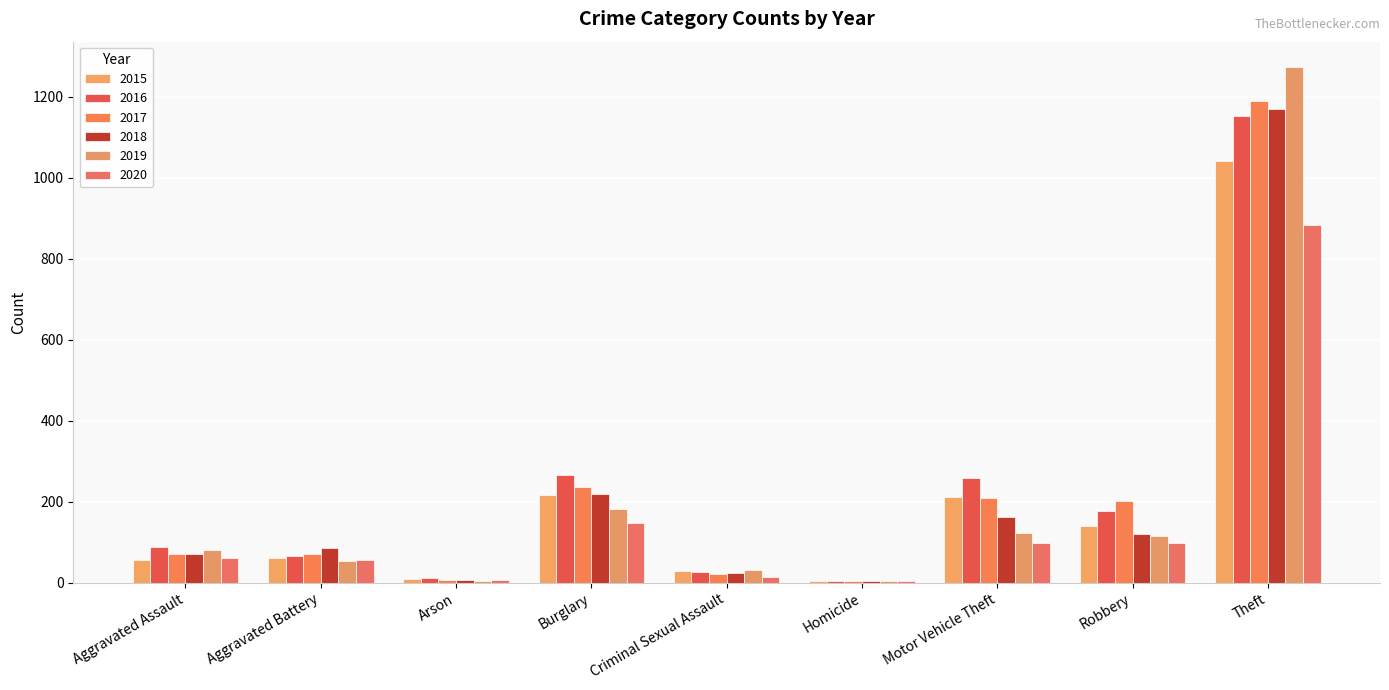

Which series has the widest spread of values?

2019